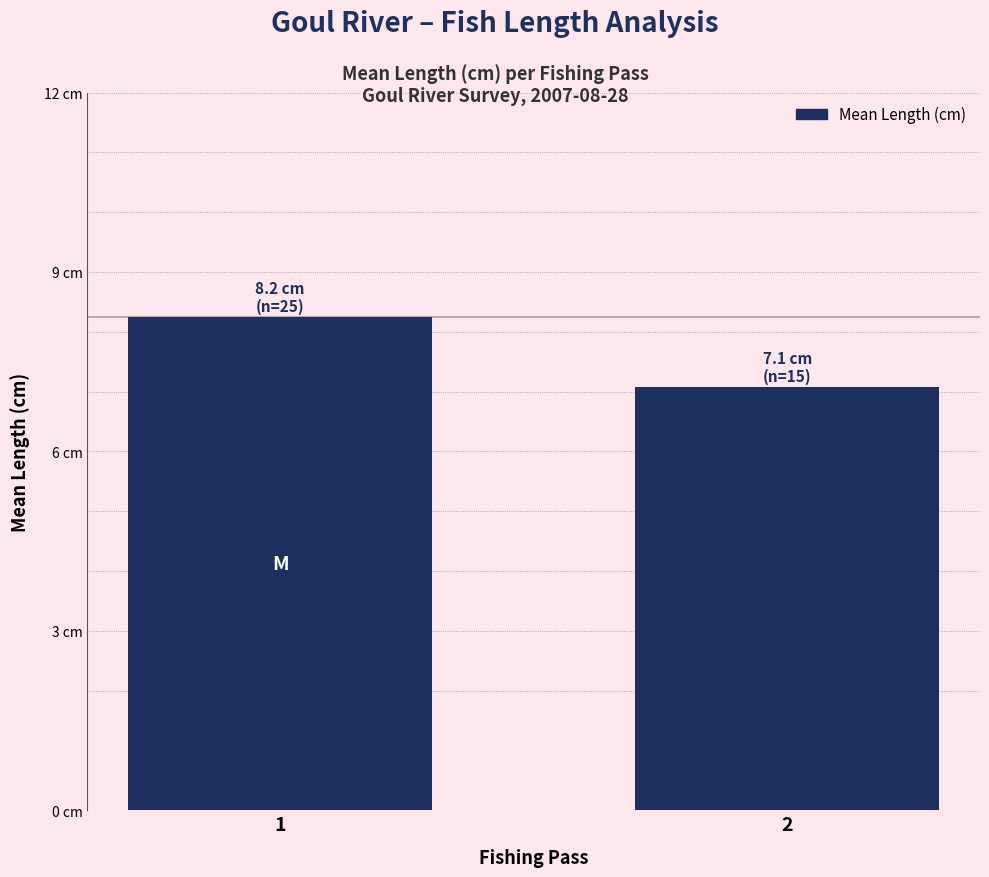

Reading left to right, what are all the values shown in this chart?

1=8.2	2=7.1